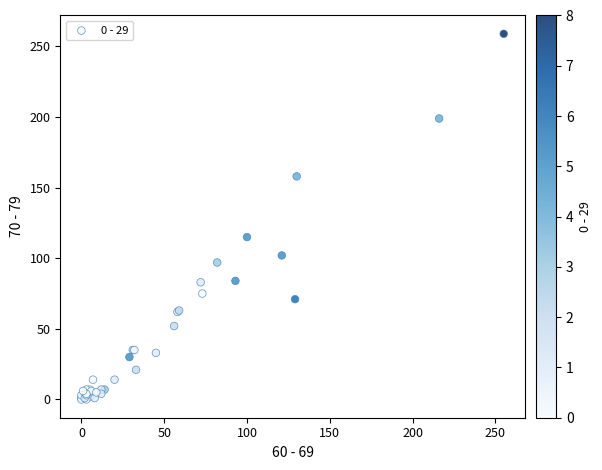

What Y value in the scatter plot is closest to 129?

115